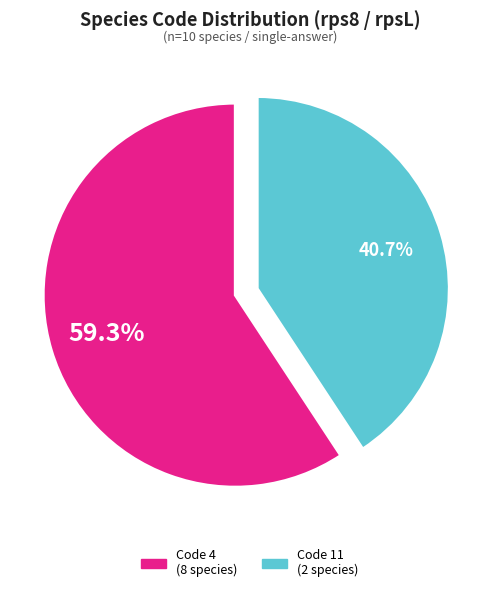

Which has a higher value, Code 11 (2 species) or Code 4 (8 species)?

Code 4 (8 species)